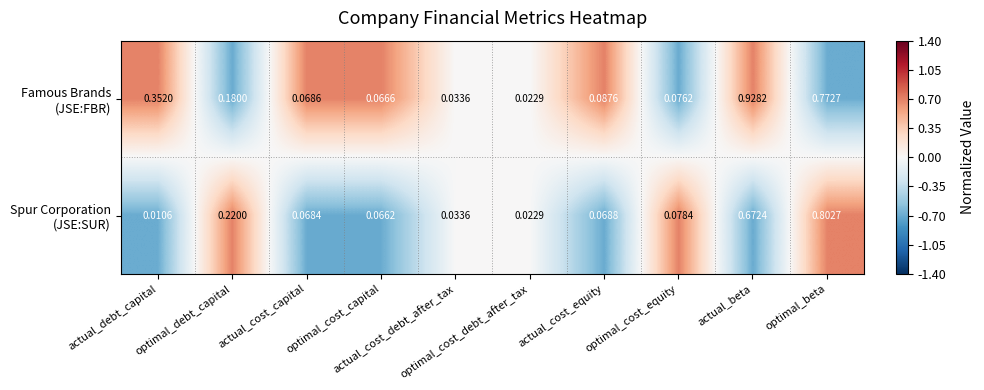

How many series are shown in this chart?

2